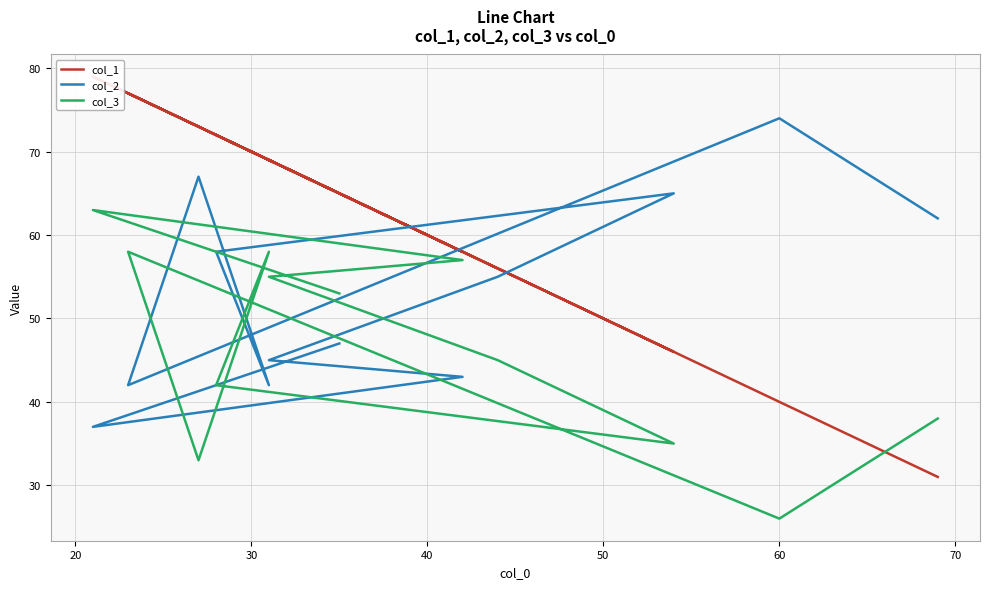

How many lines are shown in the chart?

3